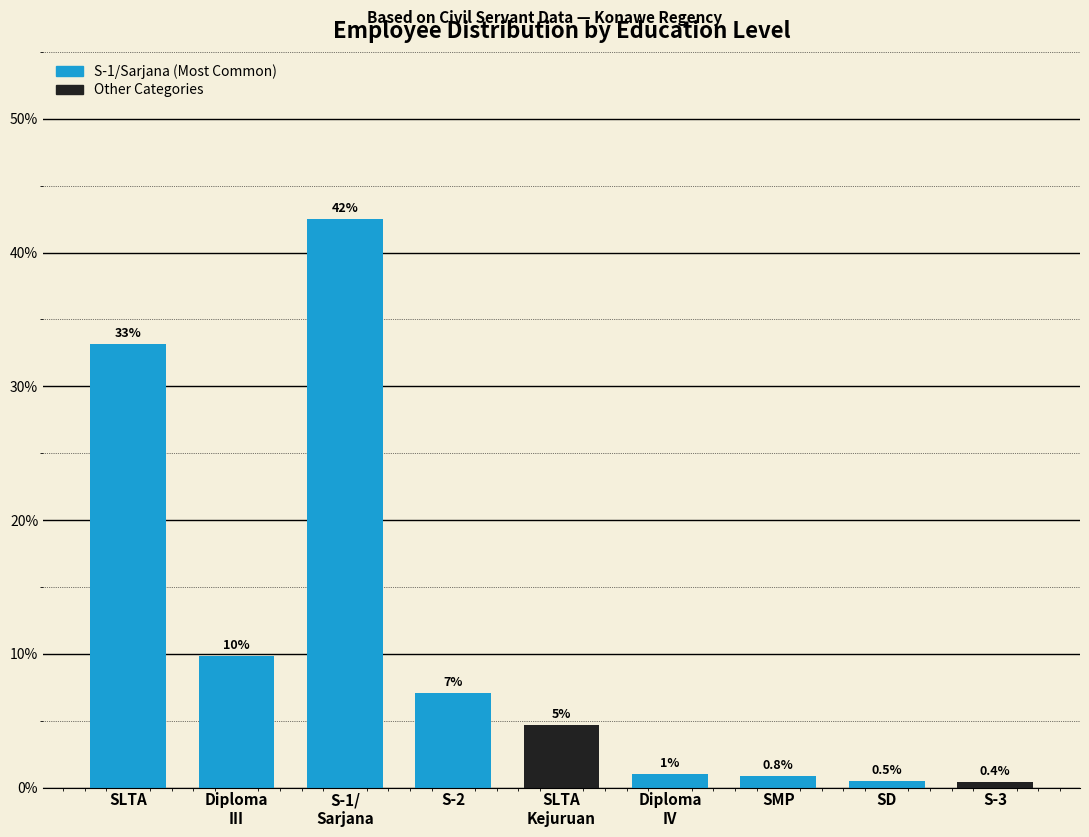

What is the average value?

11.1